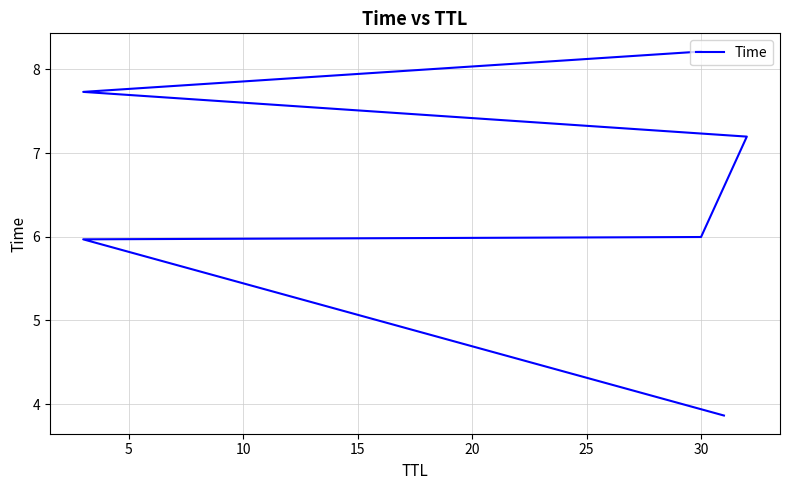

The value at 15 is 12.7. True or false?

False